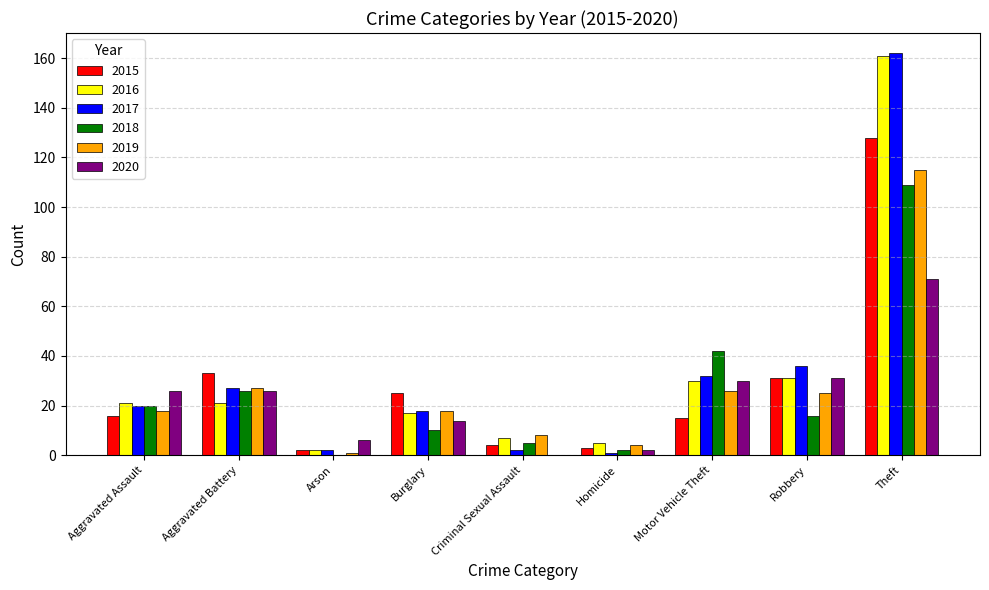

At which category does the chart reach its peak across all series?

Theft